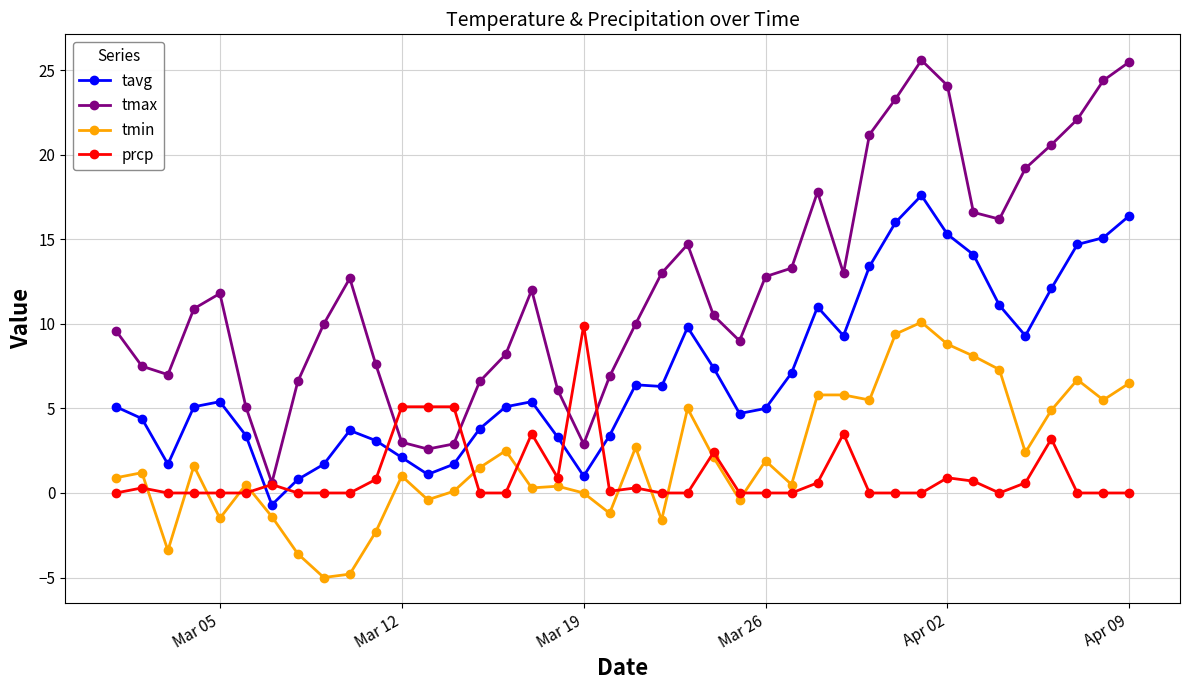

What is the minimum value shown in the chart?

-5.0